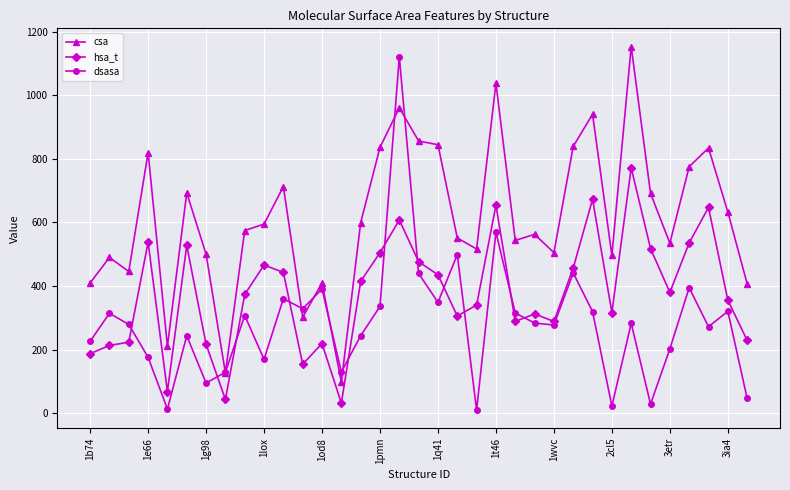

Which series has the largest total across all categories?

csa